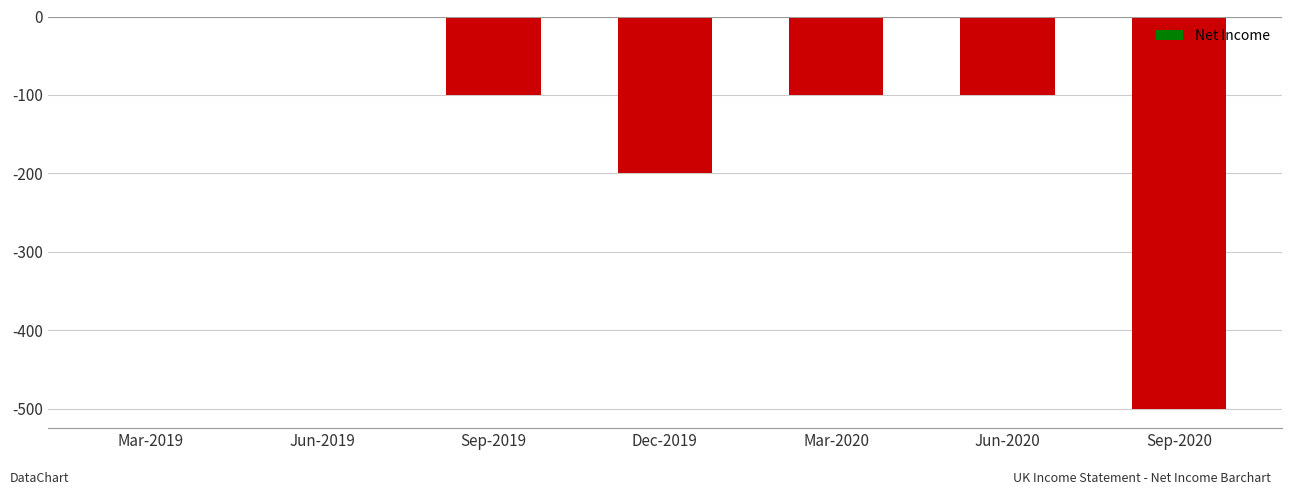

What is the sum of the values at Mar-2020 and Jun-2020?

-200